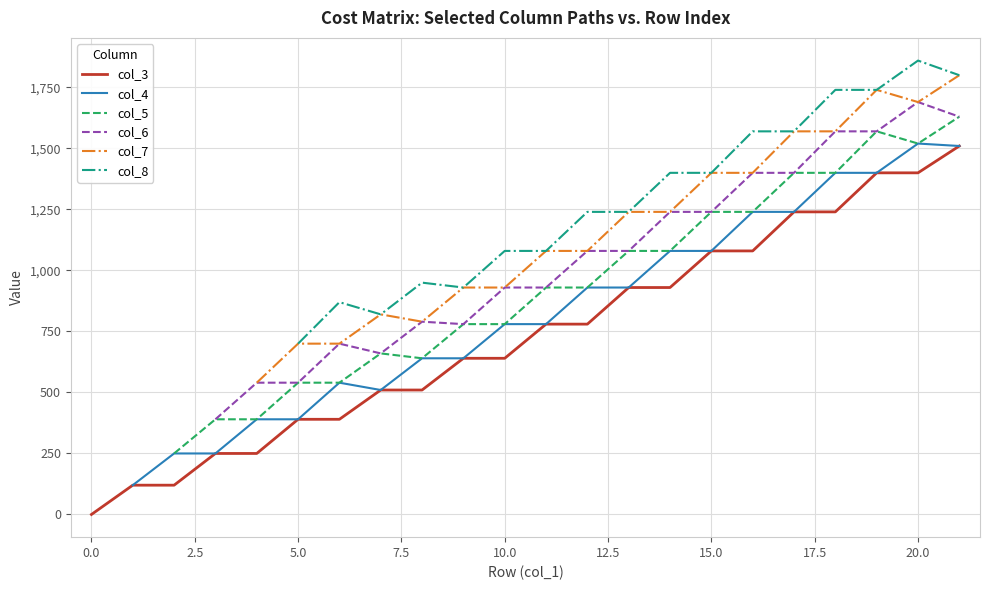

True or false: col_6 and col_8 intersect in this chart.

False